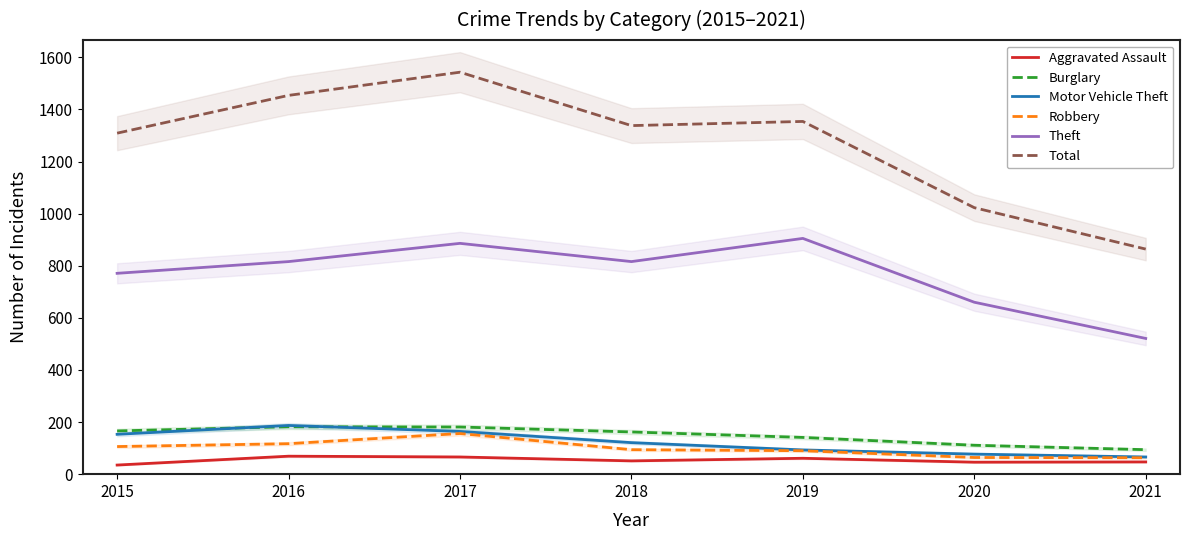

What is the difference between the maximum and minimum values in the Motor Vehicle Theft series?

121